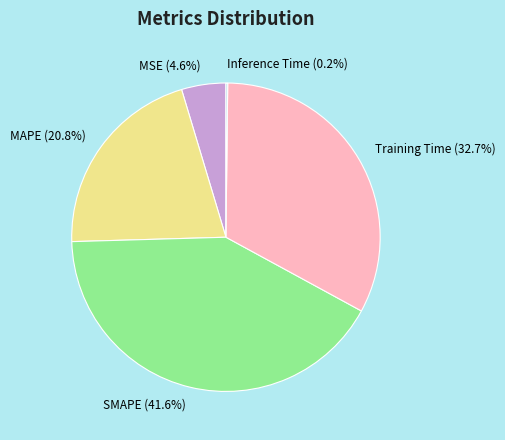

What percentage is the MAPE slice, to the nearest percent?

21%